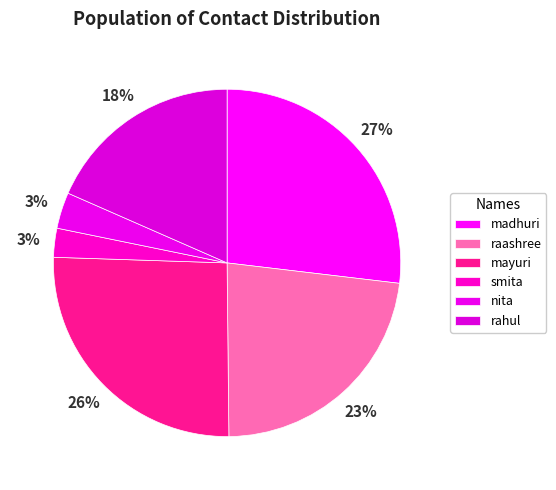

Rank the categories by value from highest to lowest.

madhuri, mayuri, raashree, rahul, nita, smita